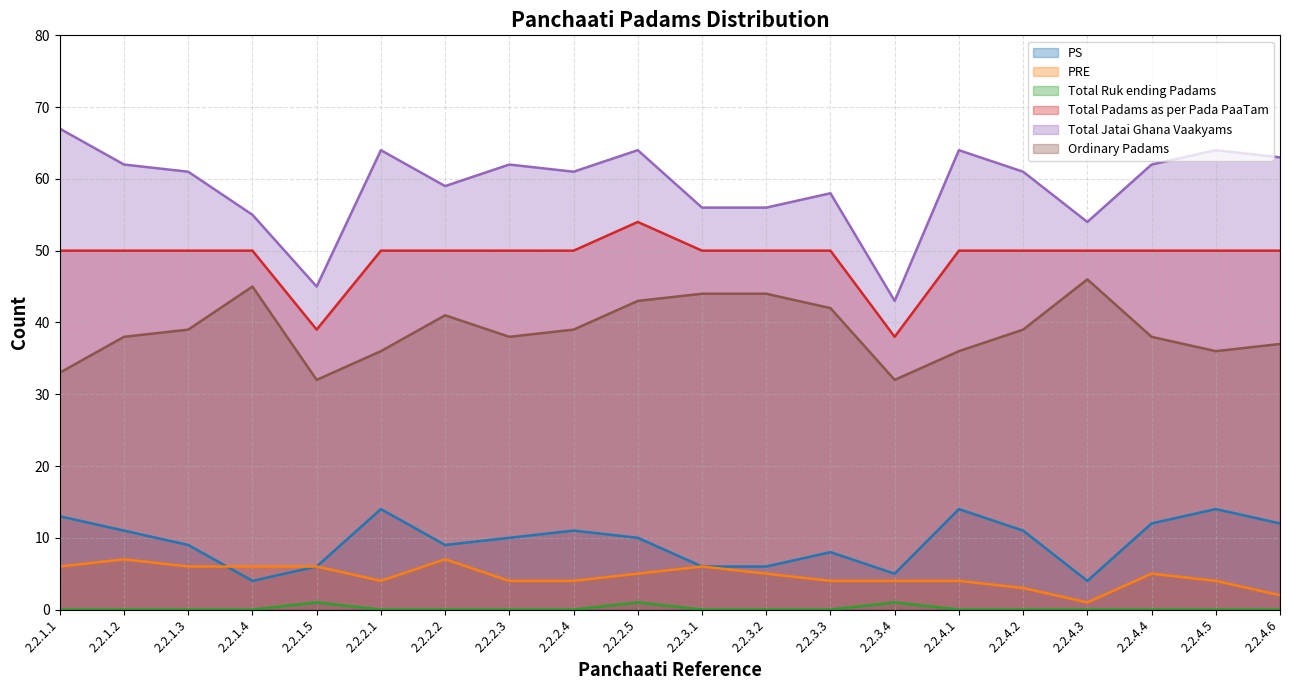

Rank the series by their maximum value, from highest to lowest.

Total Jatai Ghana Vaakyams, Total Padams as per Pada PaaTam, Ordinary Padams, PS, PRE, Total Ruk ending Padams